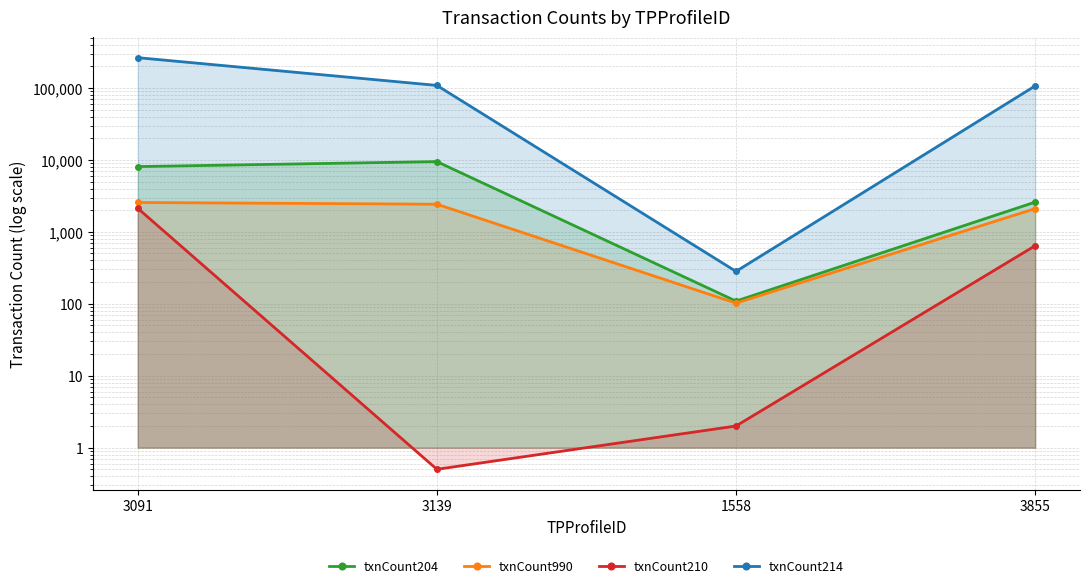

True or false: txnCount204 and txnCount990 cross at least once.

False